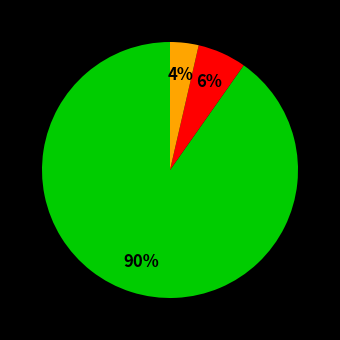

Count the number of slices in the pie.

3